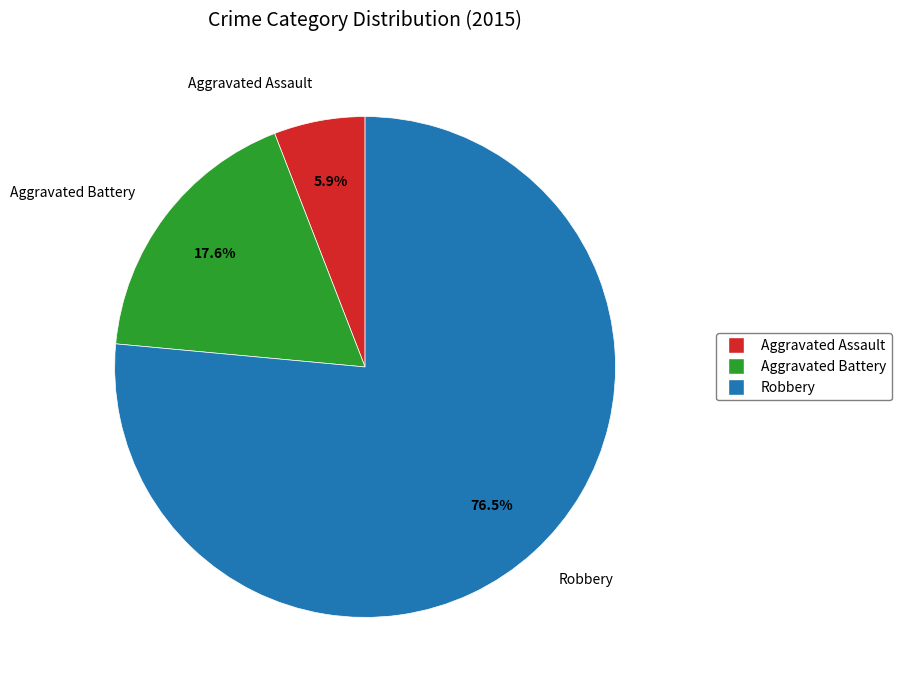

What is the smallest slice in the pie chart?

Aggravated Assault